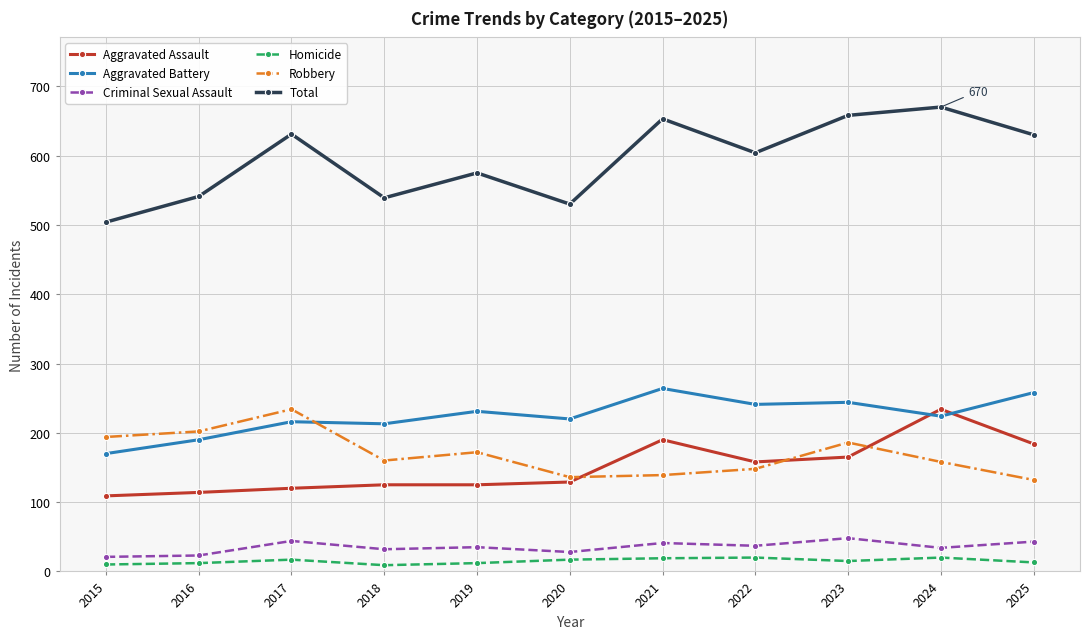

At which category does Total reach its first local peak?

2017